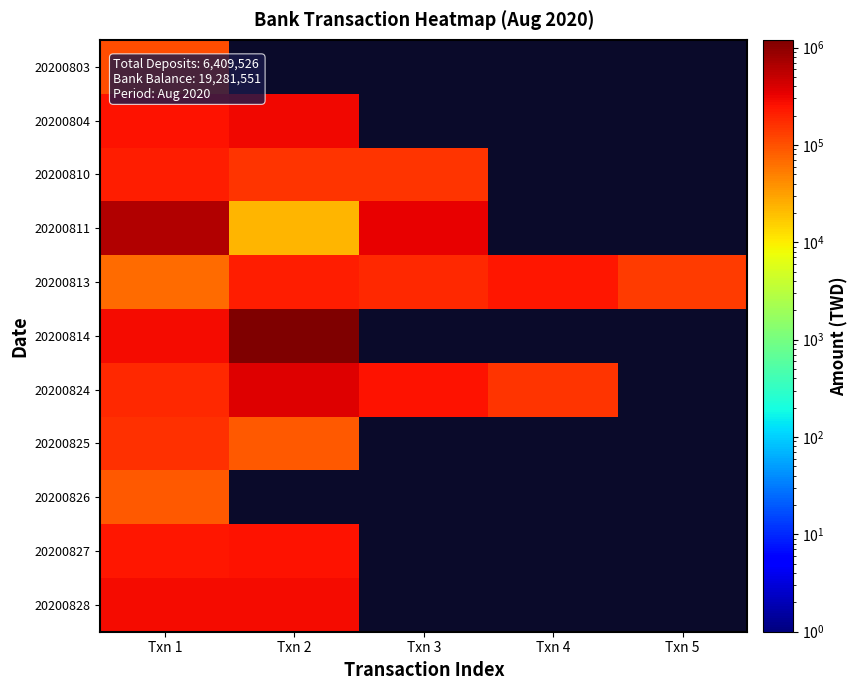

At how many categories does at least one series exceed 802421?

1